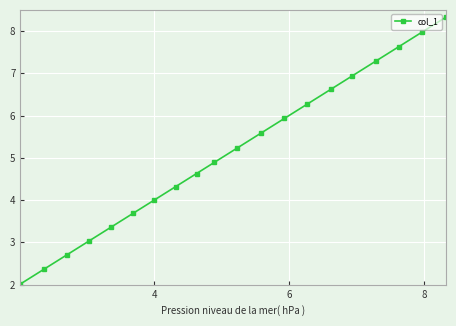

How many lines are shown in the chart?

1